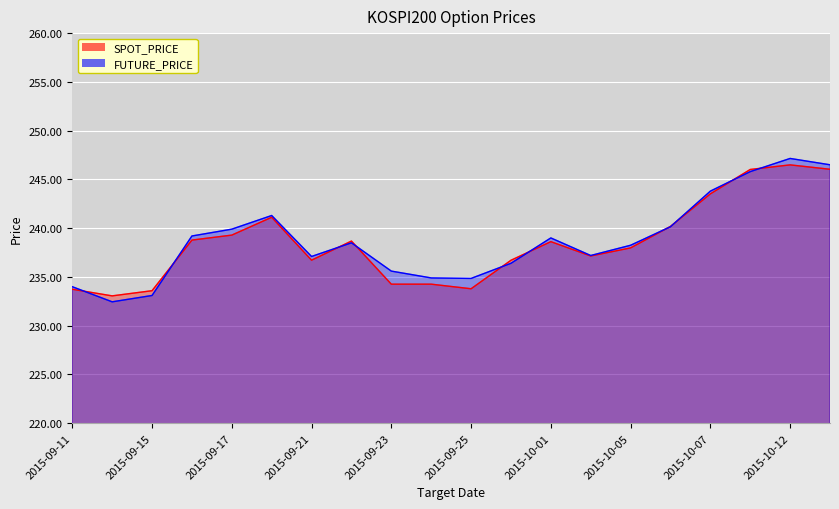

What are all the series names shown in the legend?

SPOT_PRICE, FUTURE_PRICE